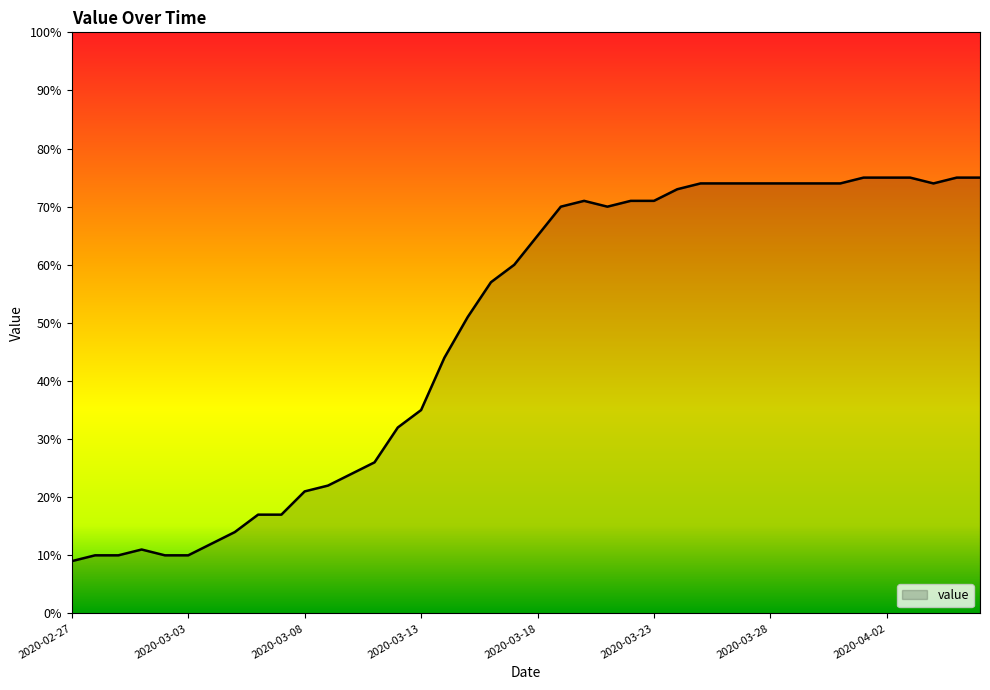

What is the difference between the maximum and minimum values?

66